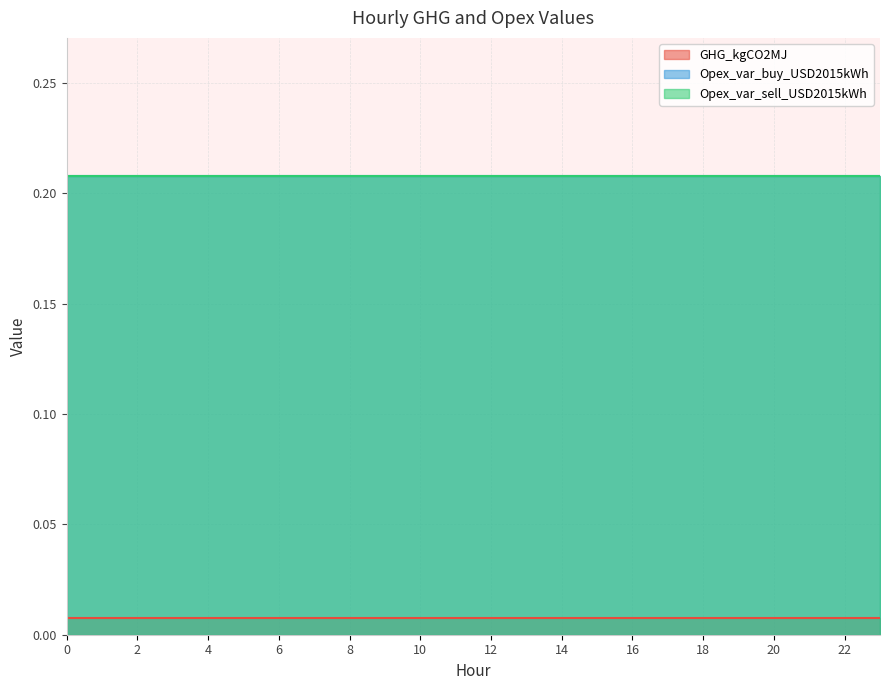

True or false: GHG_kgCO2MJ has a value of 0.0 at 23.

False